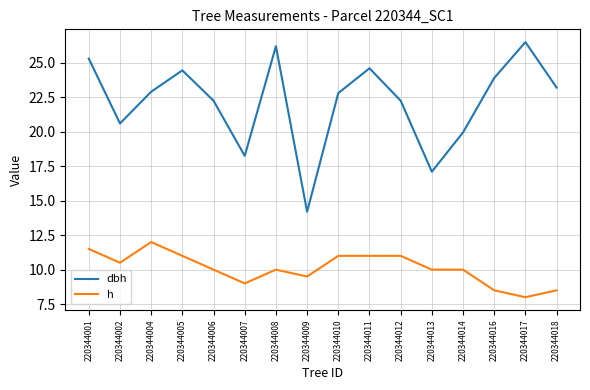

Which series has the widest spread of values?

dbh